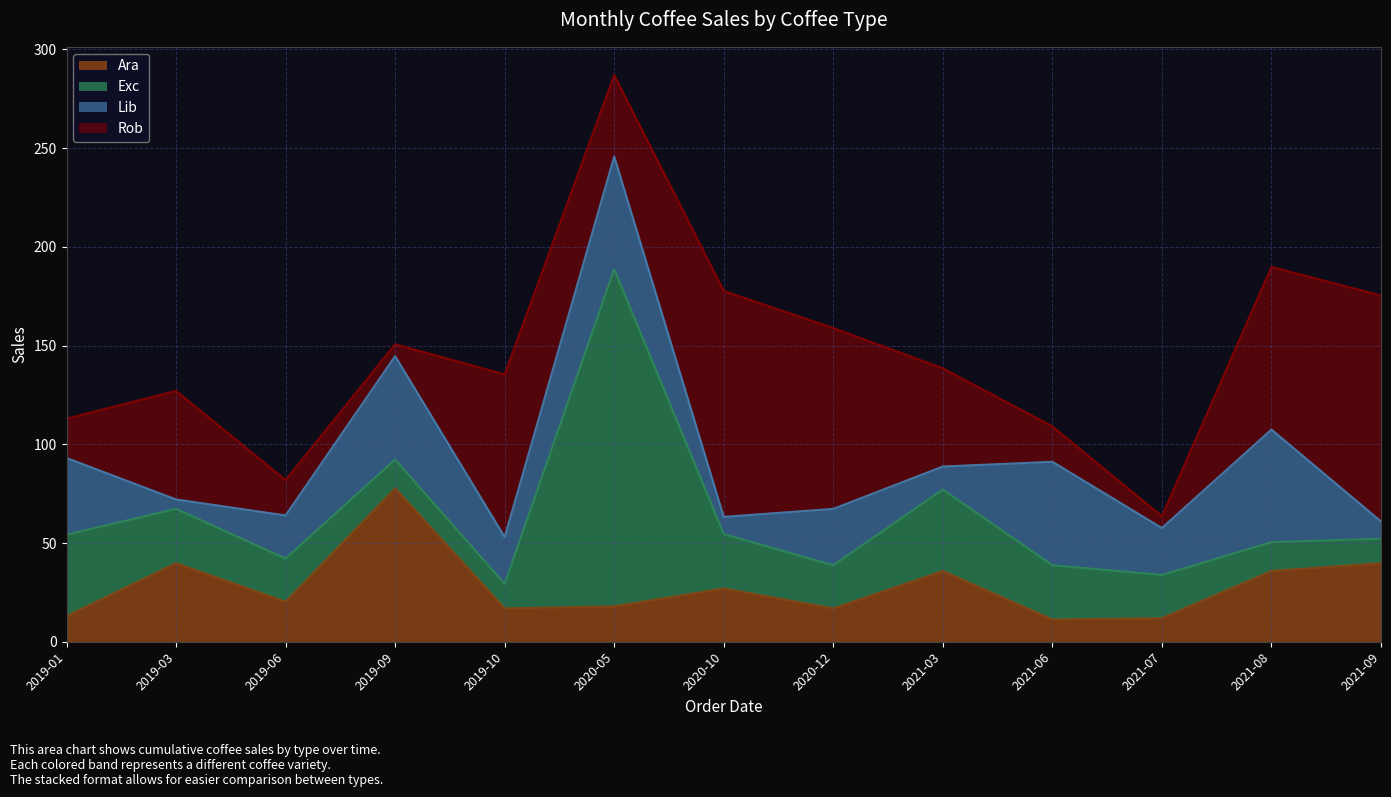

Rank the series by their maximum value, from lowest to highest.

Lib, Ara, Rob, Exc